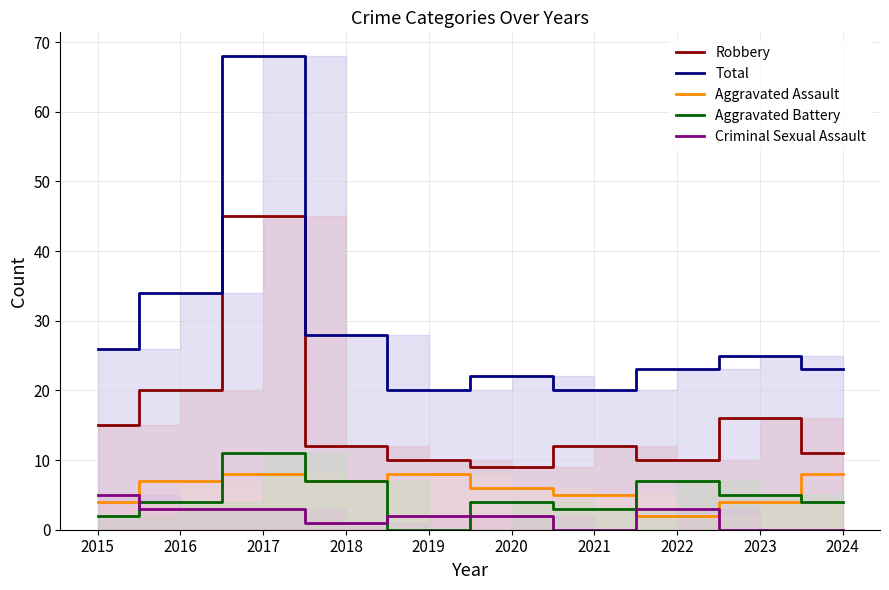

At which label does Robbery first exceed 12?

2015